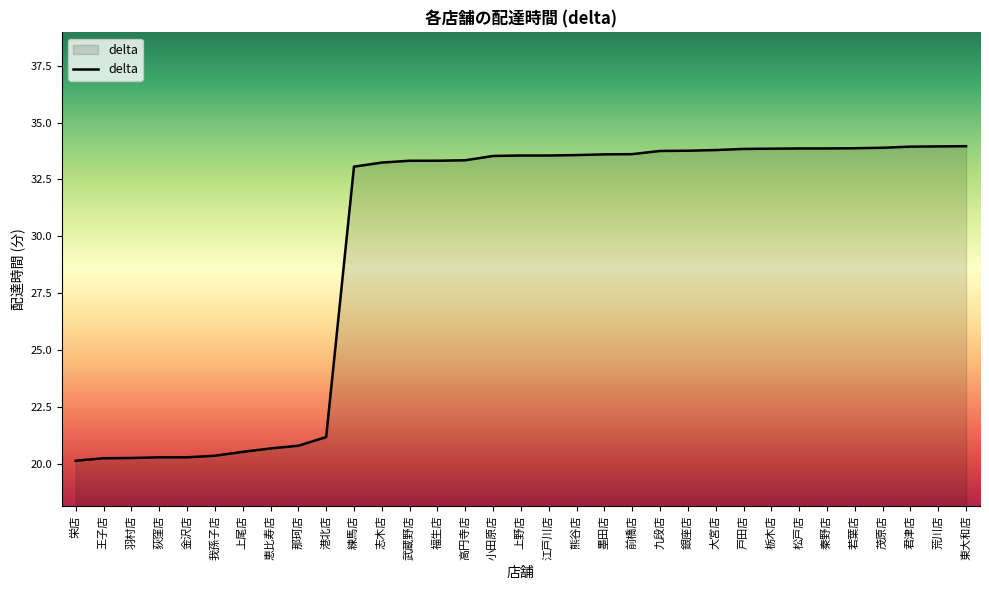

What position from the right is 栄店?

33